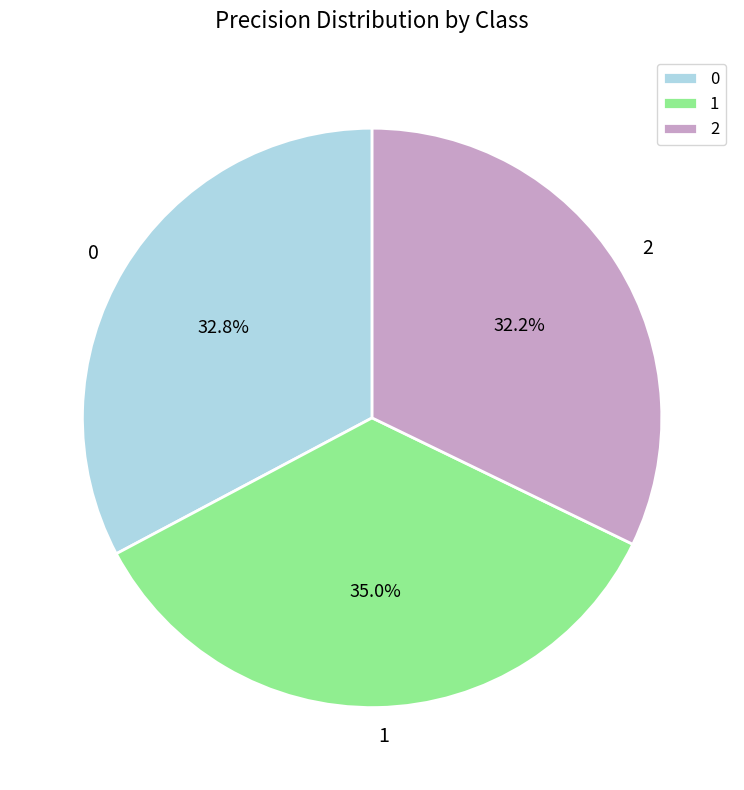

Which has a higher value, 1 or 2?

1